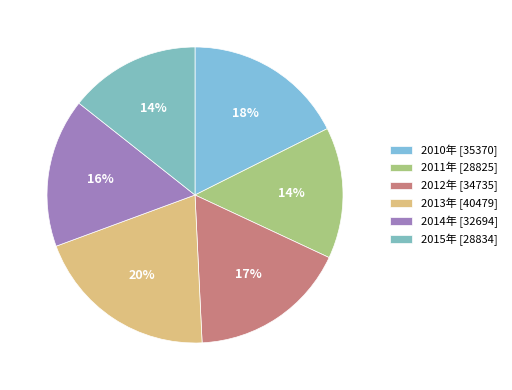

What is the smallest slice in the pie chart?

2011年